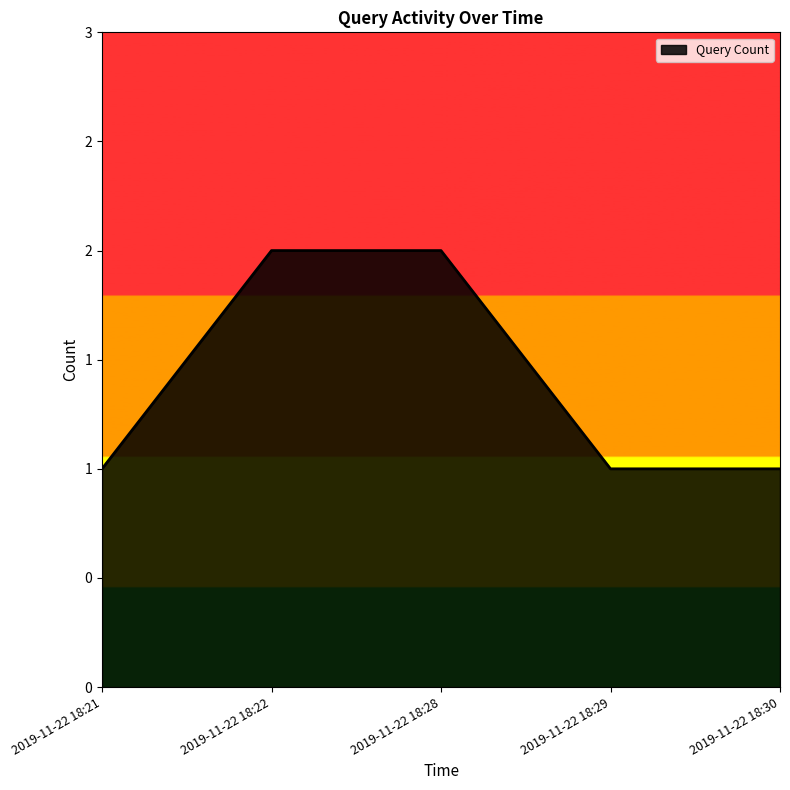

Approximately how many times larger is the value at 2019-11-22 18:28 compared to 2019-11-22 18:21?

2.0